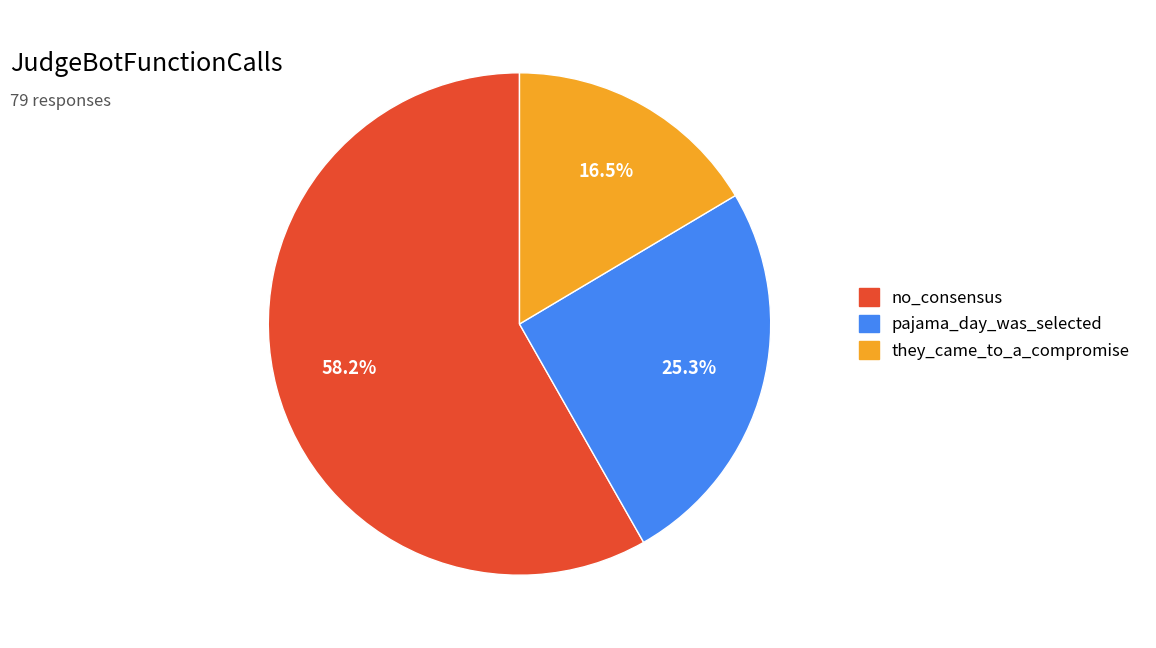

Count the number of slices in the pie.

3